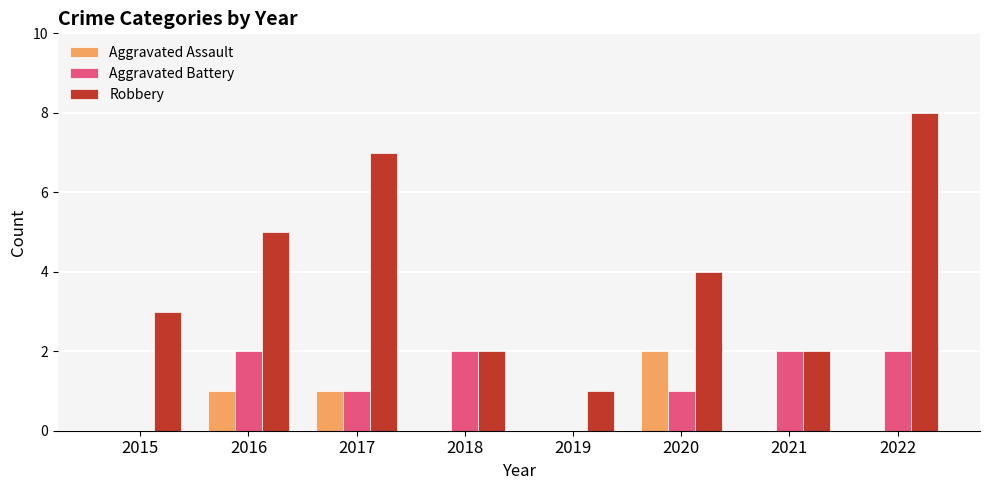

How many distinct data groups are displayed?

3